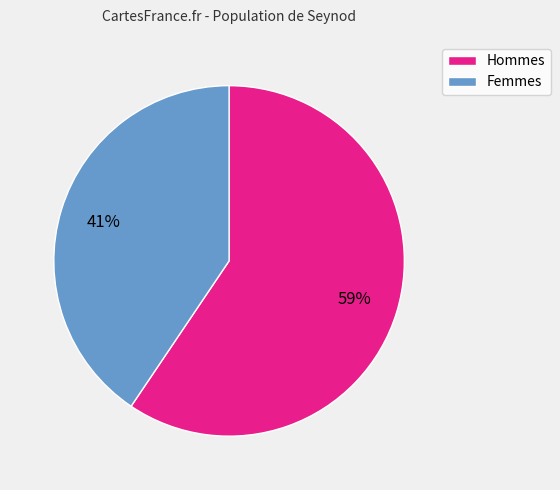

Is there any slice that represents more than half of the pie?

Yes